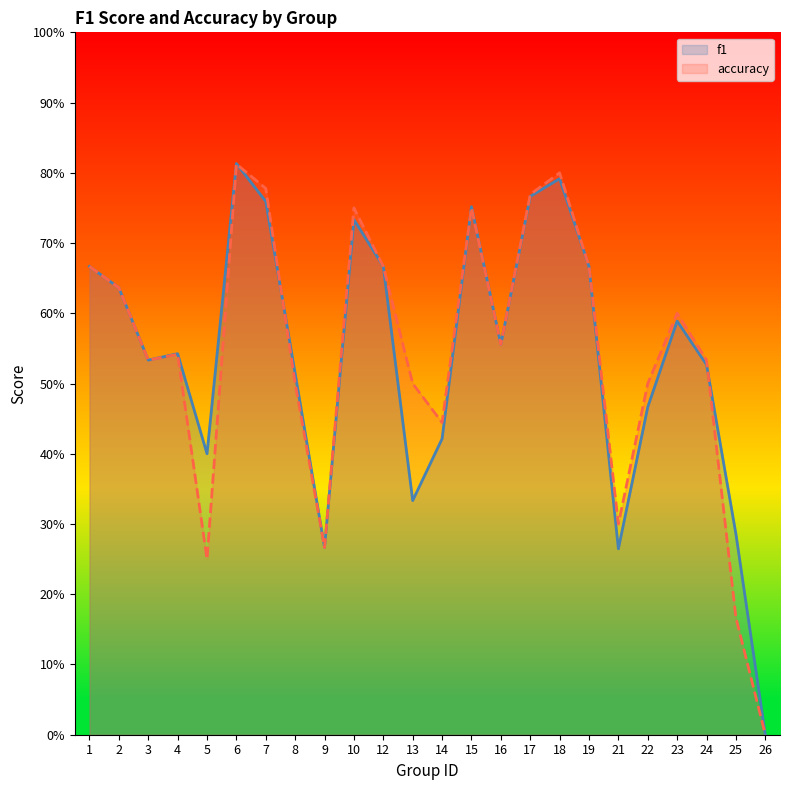

How many interior local peaks does the f1 series have?

6